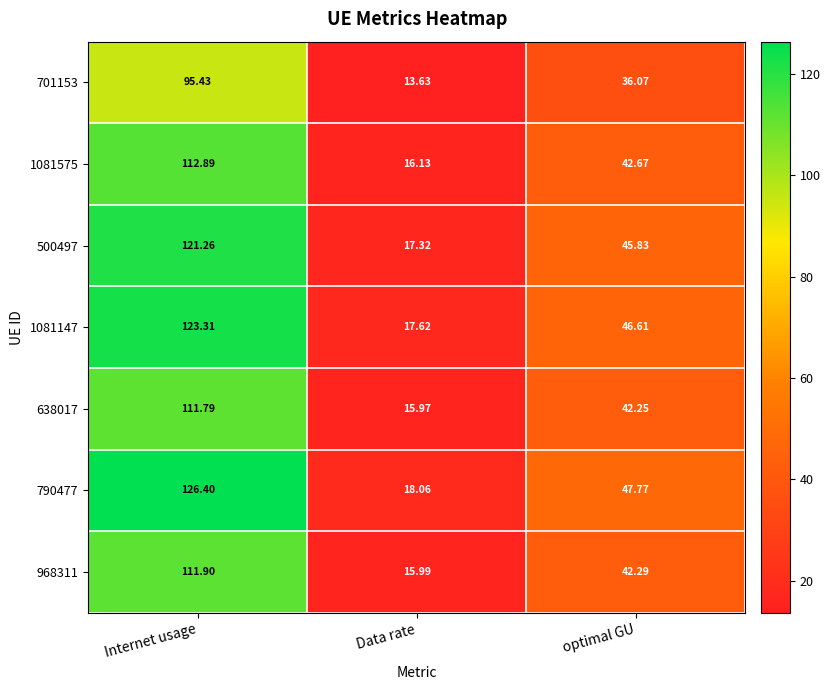

Which category has the highest value in the 1081575 series?

Internet usage